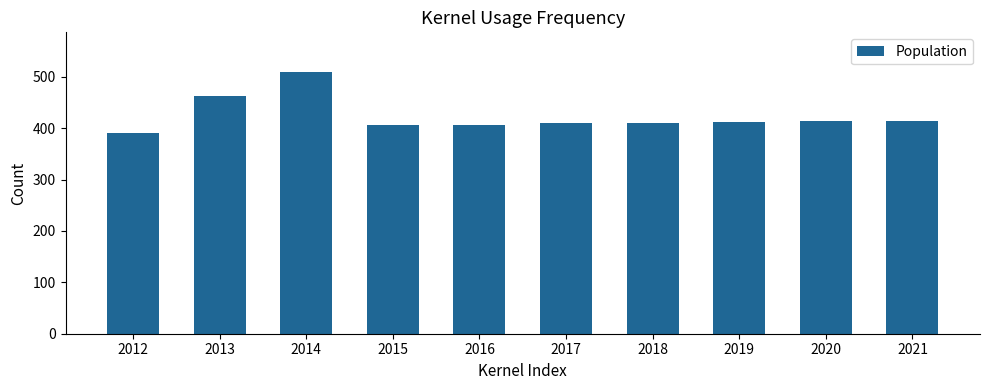

What is the value of the 5th bar from the left?

407